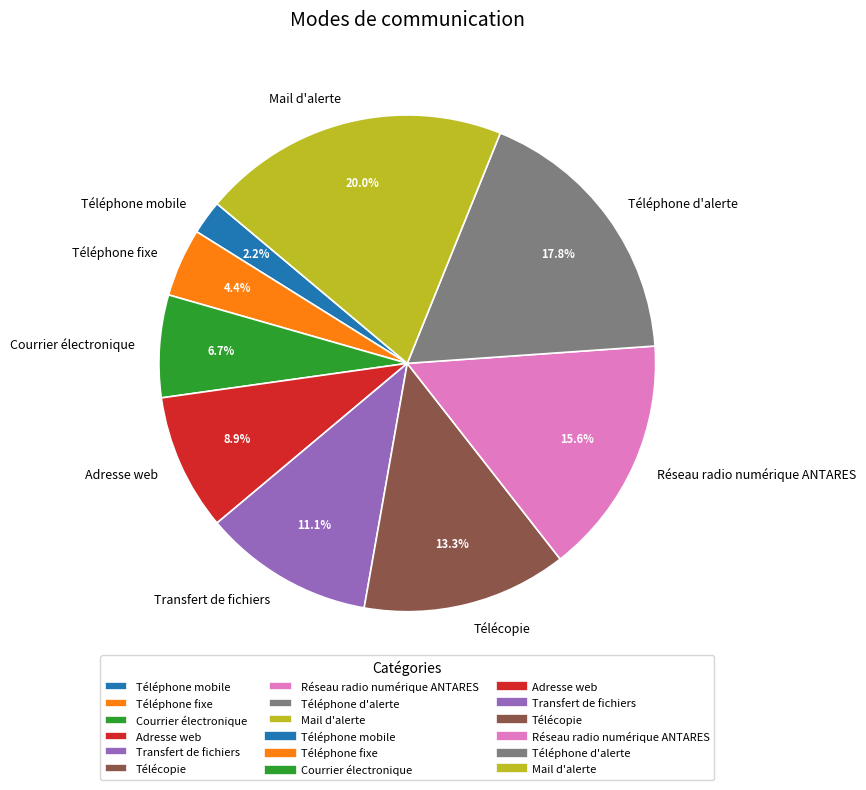

To the nearest percent, what percentage of the pie is Téléphone fixe?

4%